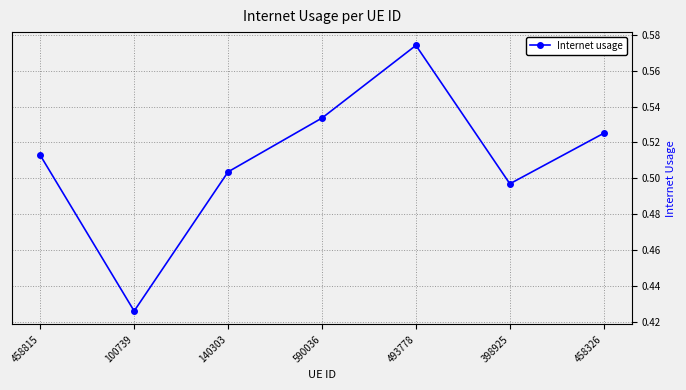

List the labels in order of value, smallest first.

100739, 398925, 140303, 458815, 458326, 590036, 493778